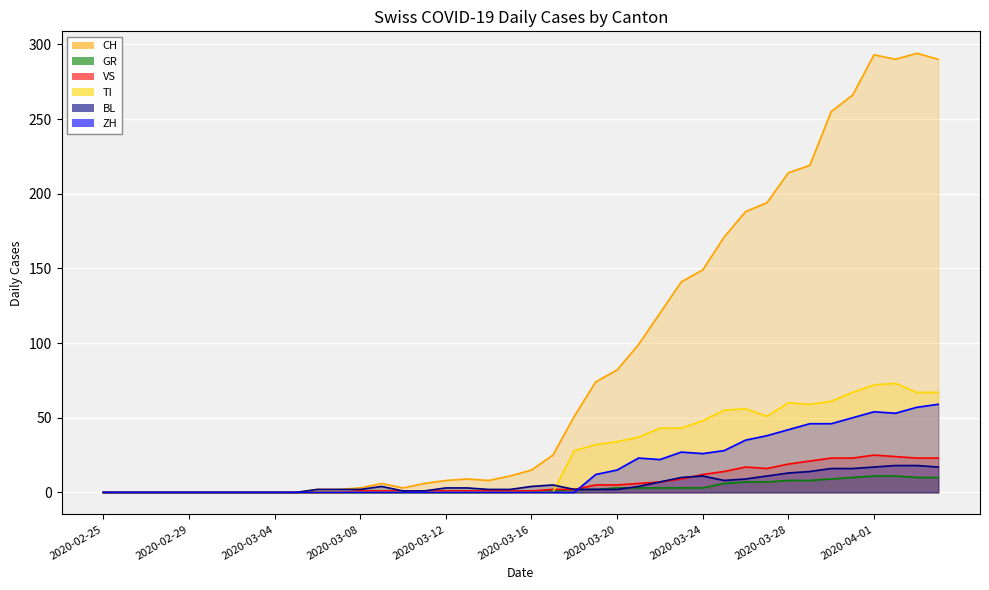

At which category does BL reach its first local peak?

2020-03-09